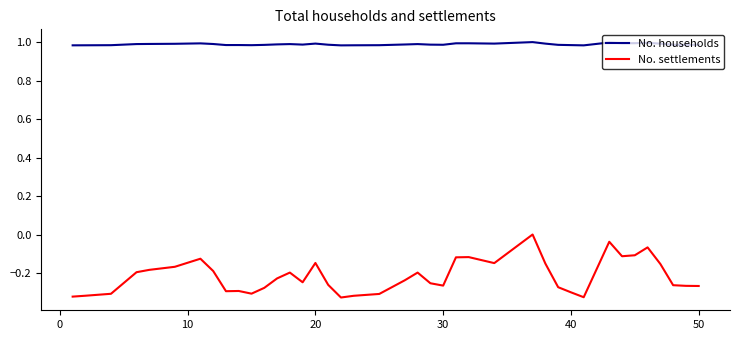

Which series has the largest total across all categories?

No. households